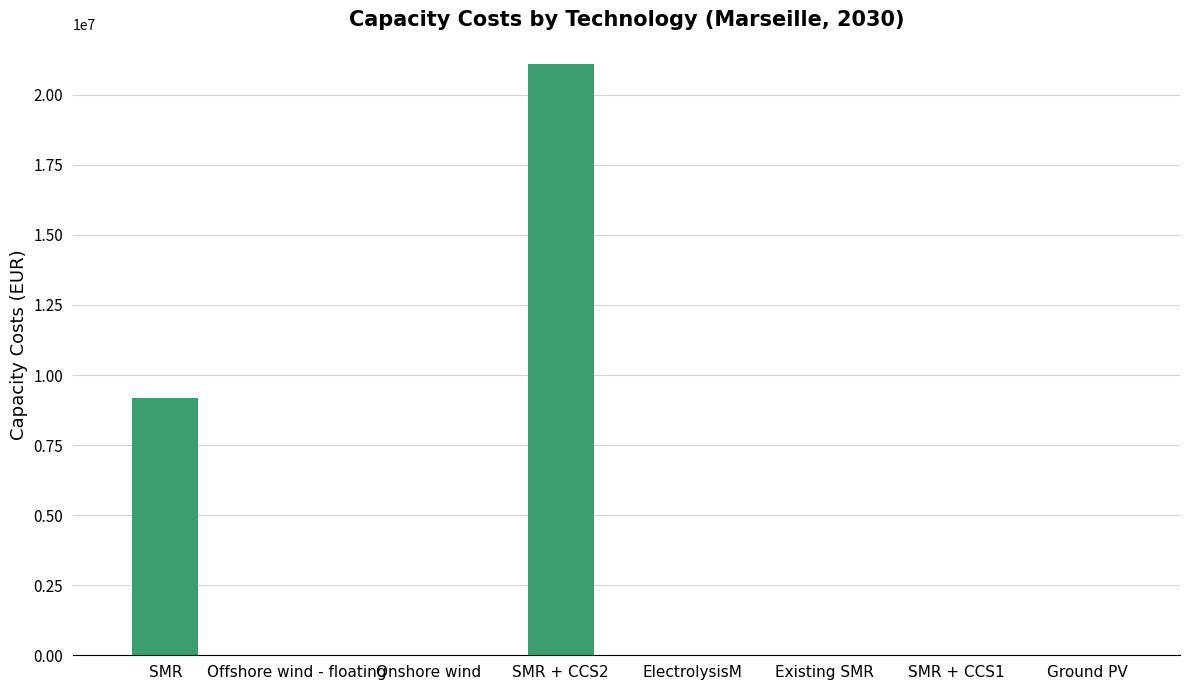

The chart shows a value of 0.0 at Offshore wind - floating. True or false?

True